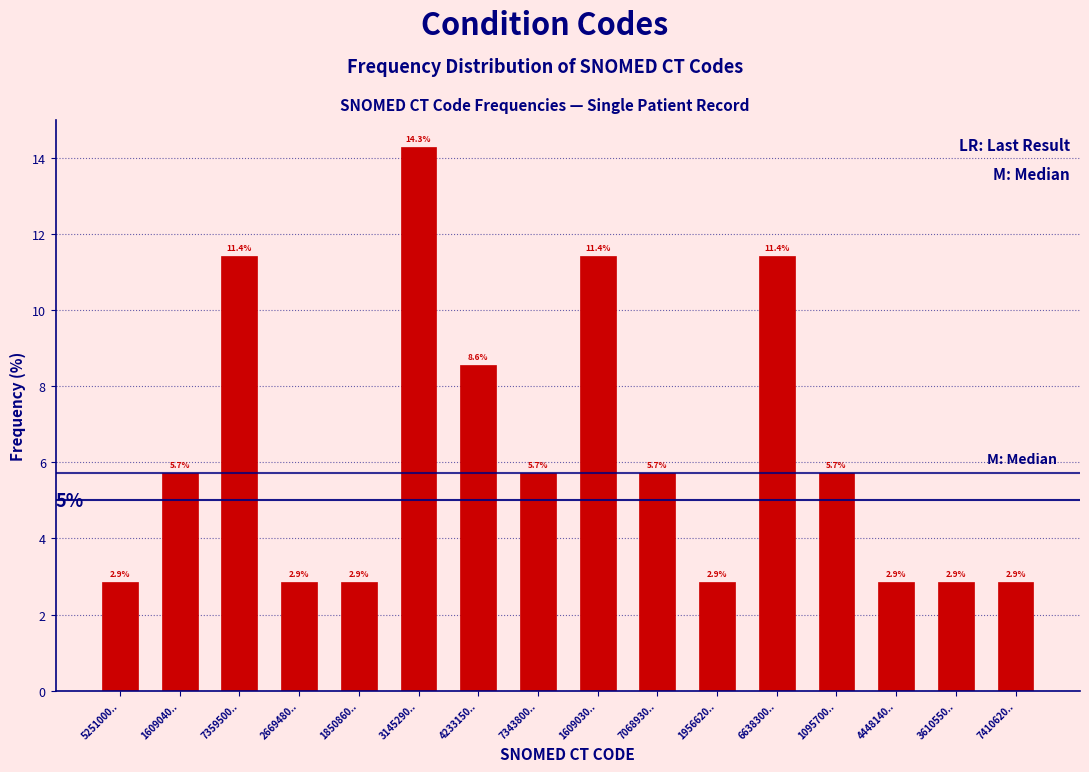

Reading left to right, extract all data points from this chart.

2.9	5.7	11.4	2.9	2.9	14.3	8.6	5.7	11.4	5.7	2.9	11.4	5.7	2.9	2.9	2.9